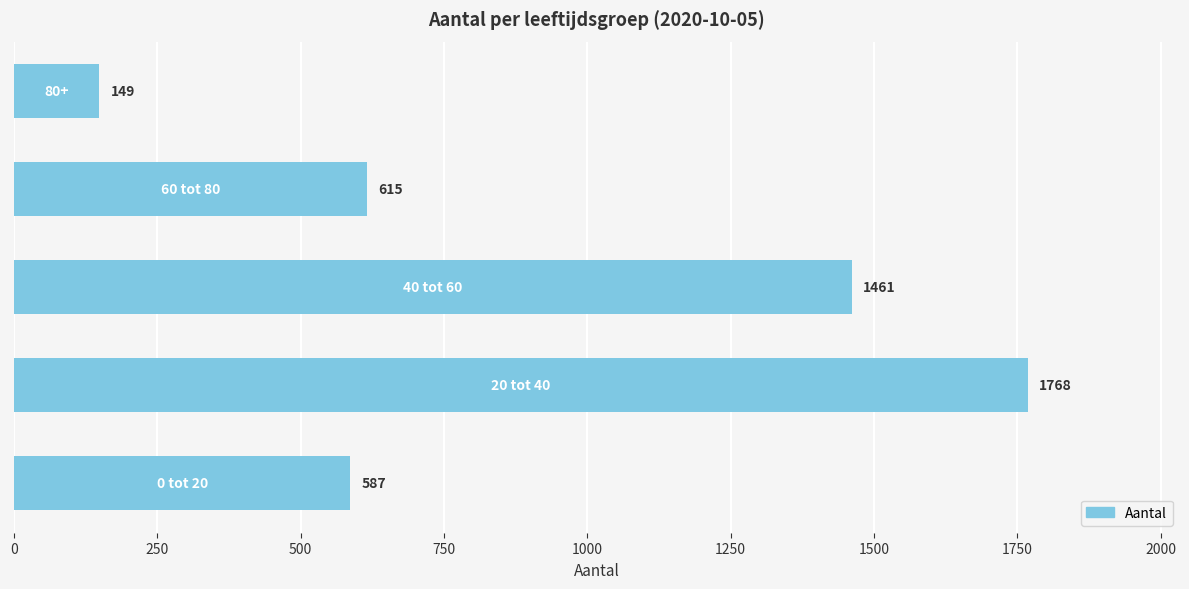

What is the minimum value shown in the chart?

149